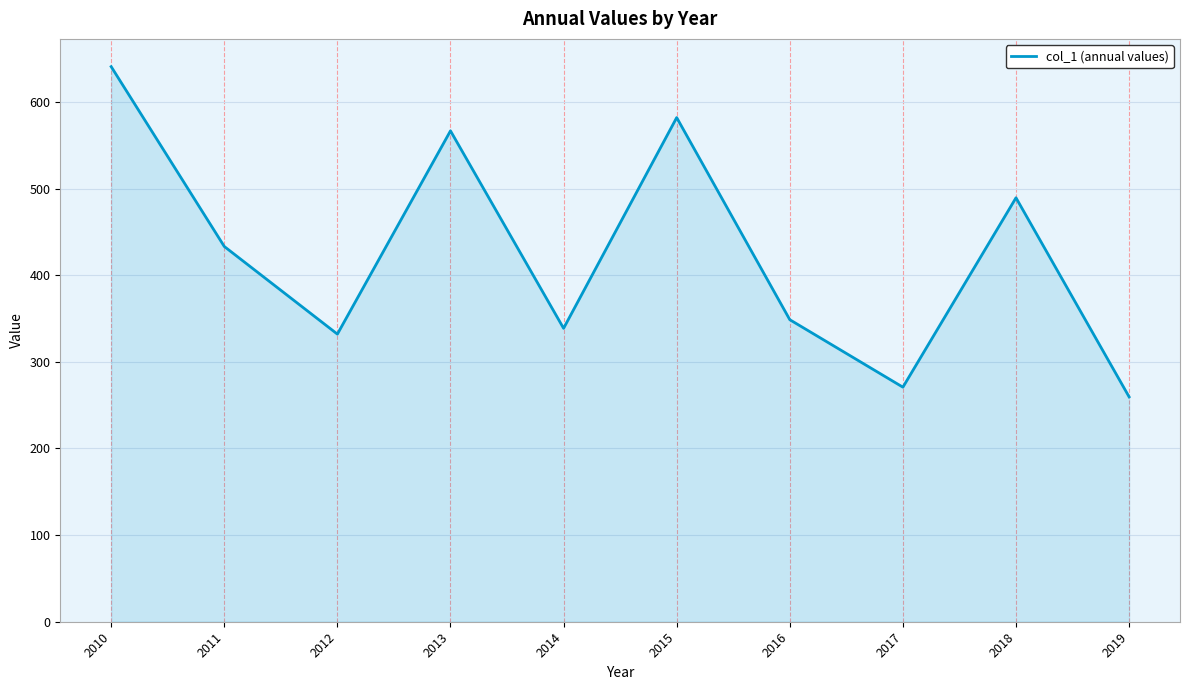

Between 2019 and 2018, which is larger?

2018